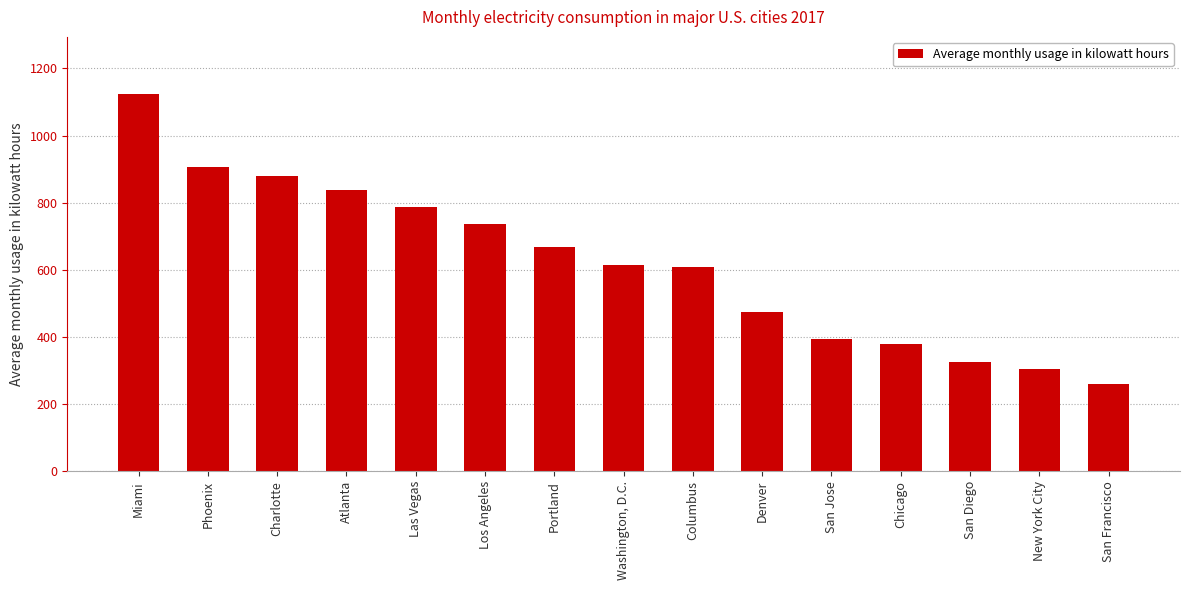

What is the change in value from Denver to San Francisco?

-214